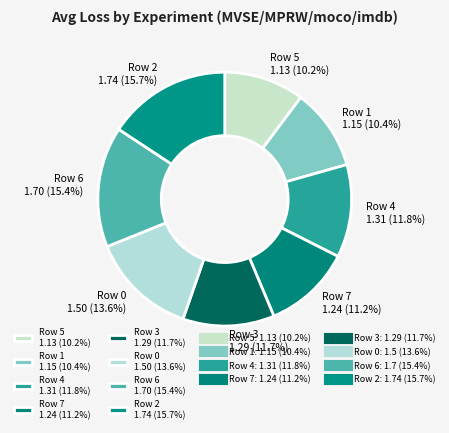

Is there any slice that represents more than half of the pie?

No